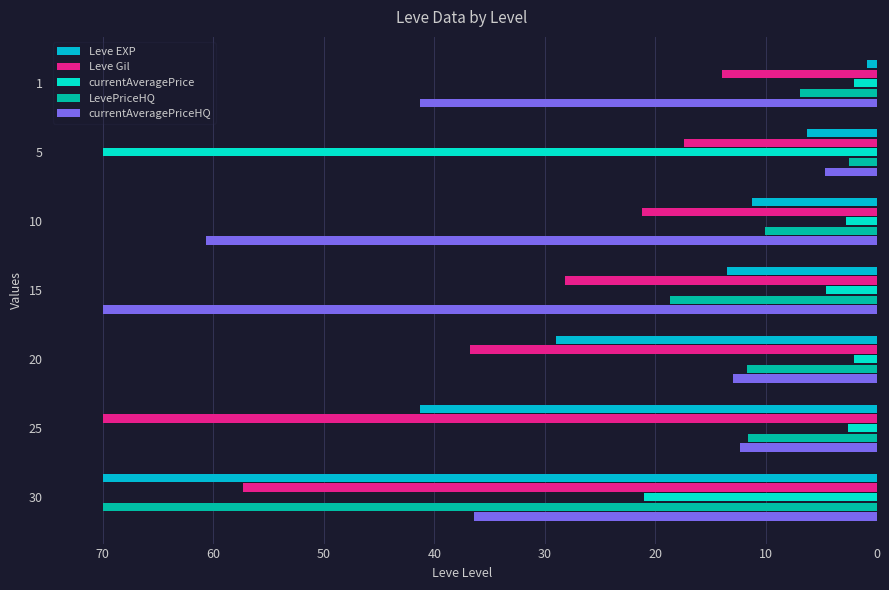

The LevePriceHQ series shows 3.4 at 10. True or false?

False